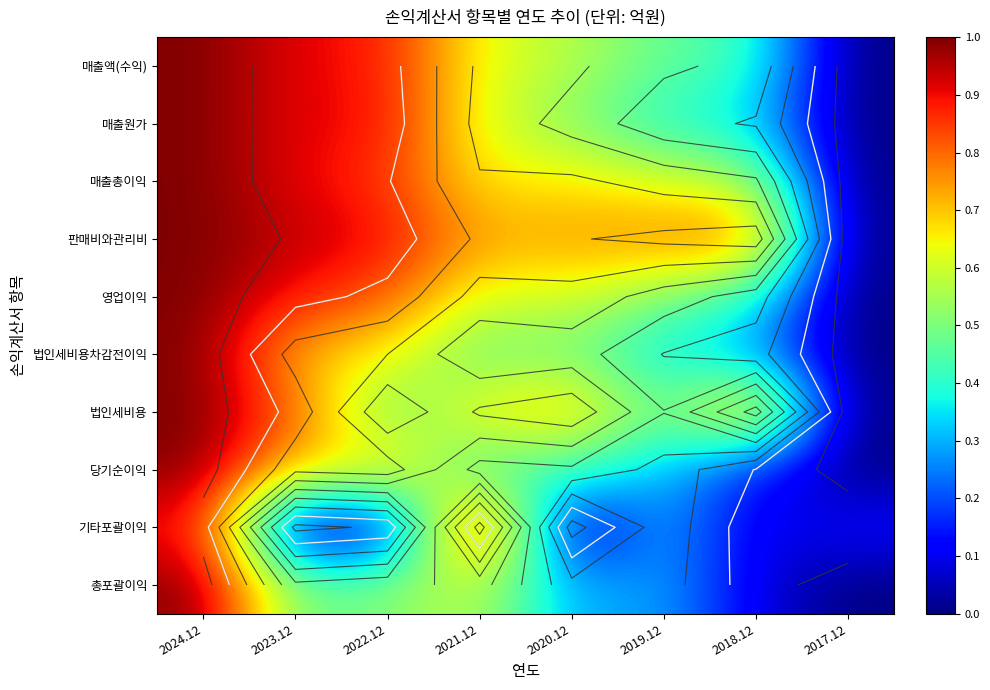

Is it true that 기타포괄이익 equals 0.3 at 2019.12?

True